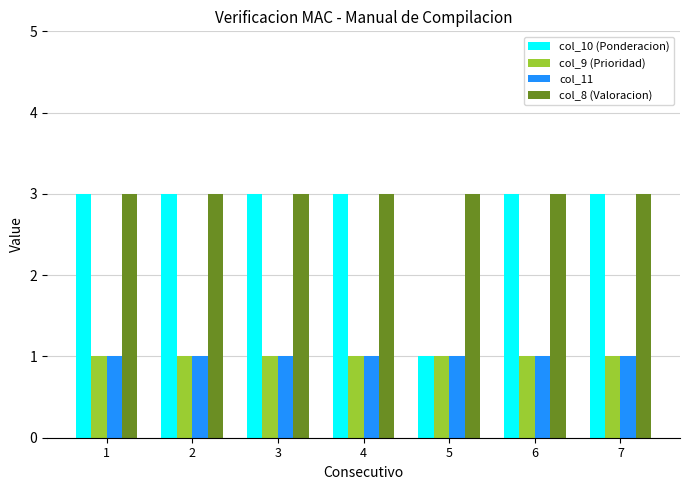

Reading right to left, list all the values displayed in this chart.

col_10 (Ponderacion): 3	3	1	3	3	3	3
col_9 (Prioridad): 1	1	1	1	1	1	1
col_11: 1	1	1	1	1	1	1
col_8 (Valoracion): 3	3	3	3	3	3	3